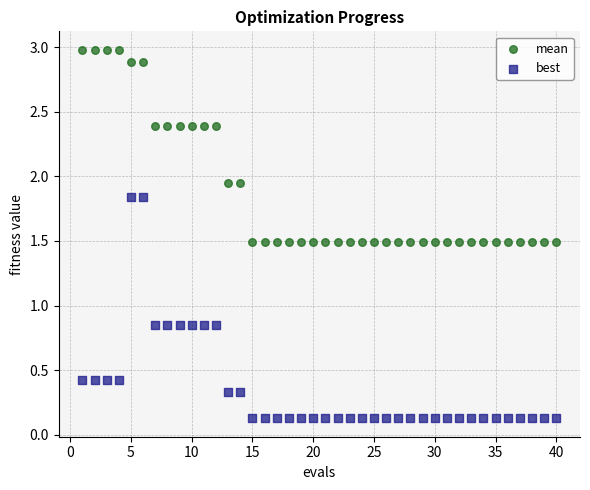

What is the X range (max minus min) for the scatter plot?

39.0